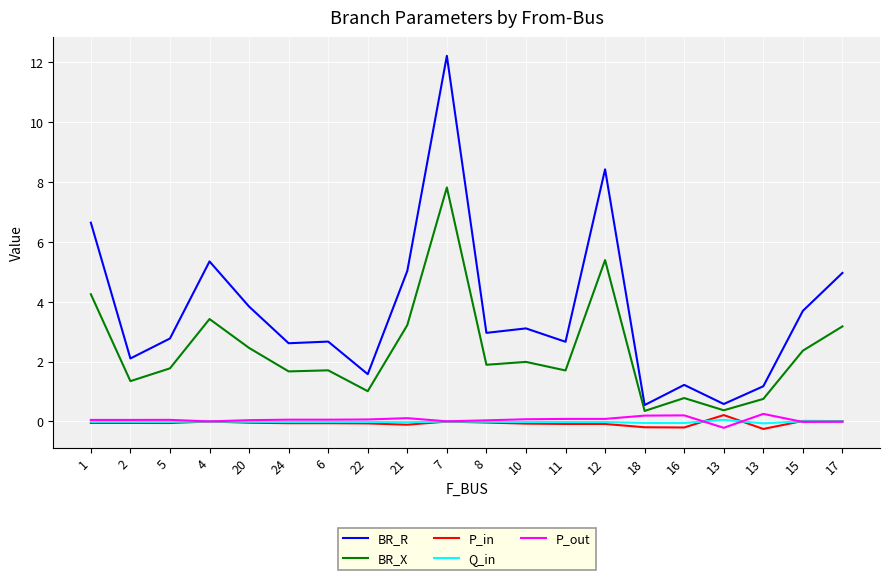

What is the difference between the highest and lowest values at 10?

3.2